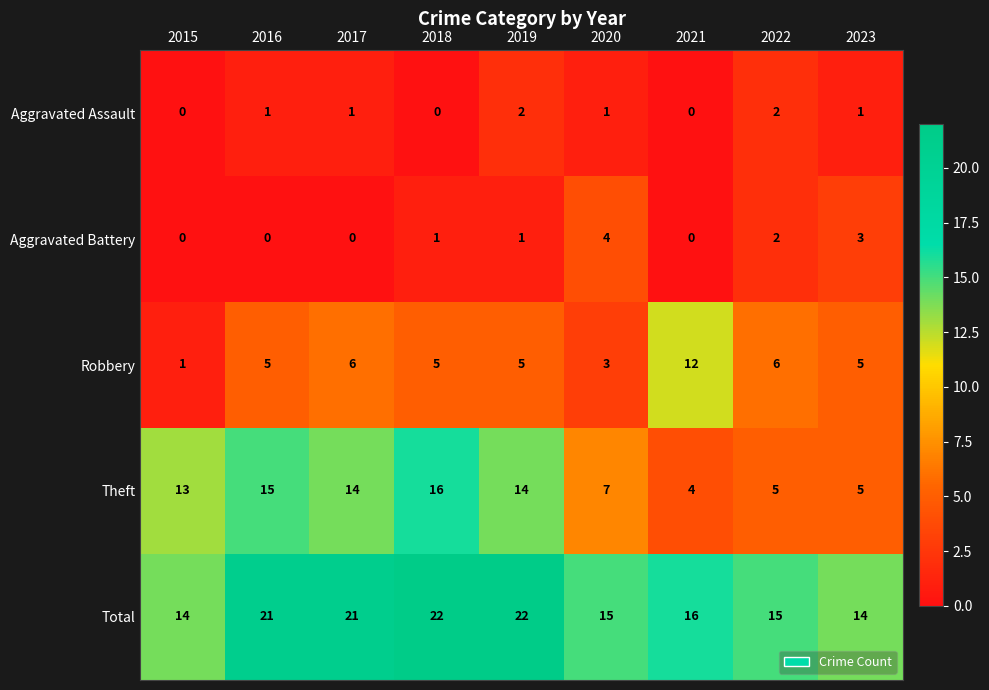

Count the number of data series in this chart.

5